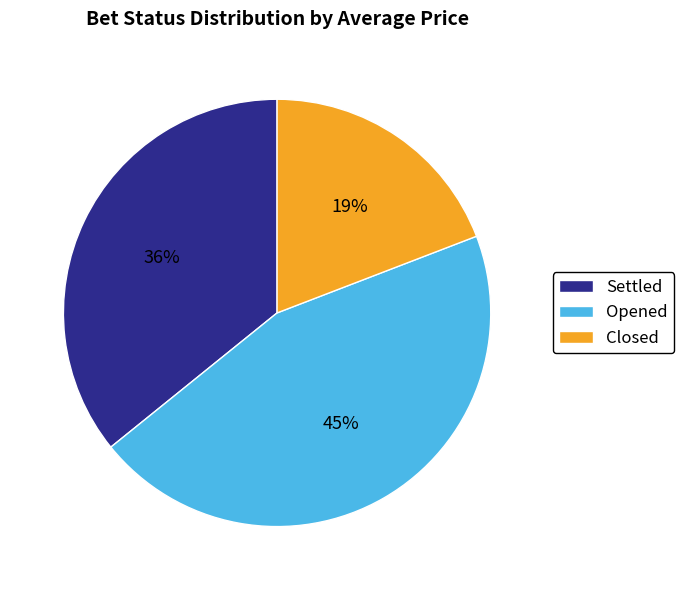

To the nearest percent, what is the average slice percentage?

33%